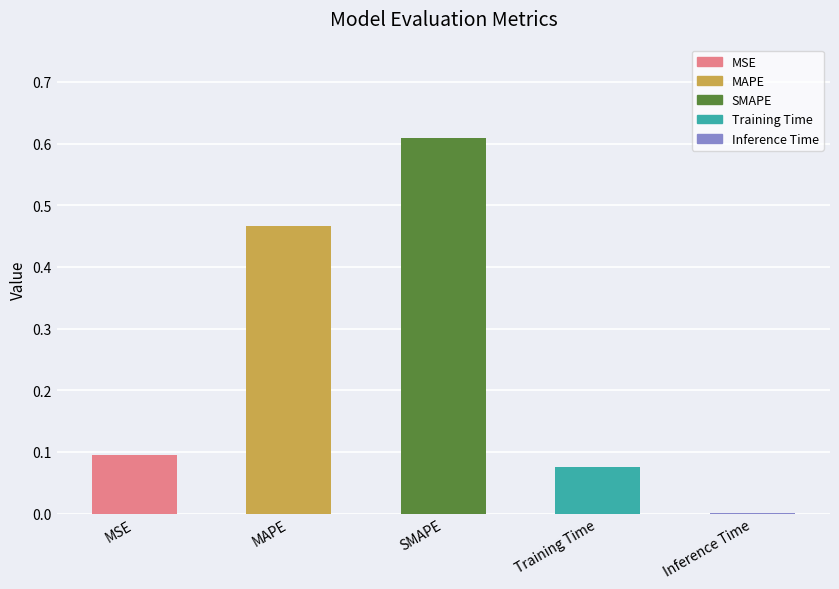

Which has a higher value, Training Time or SMAPE?

SMAPE